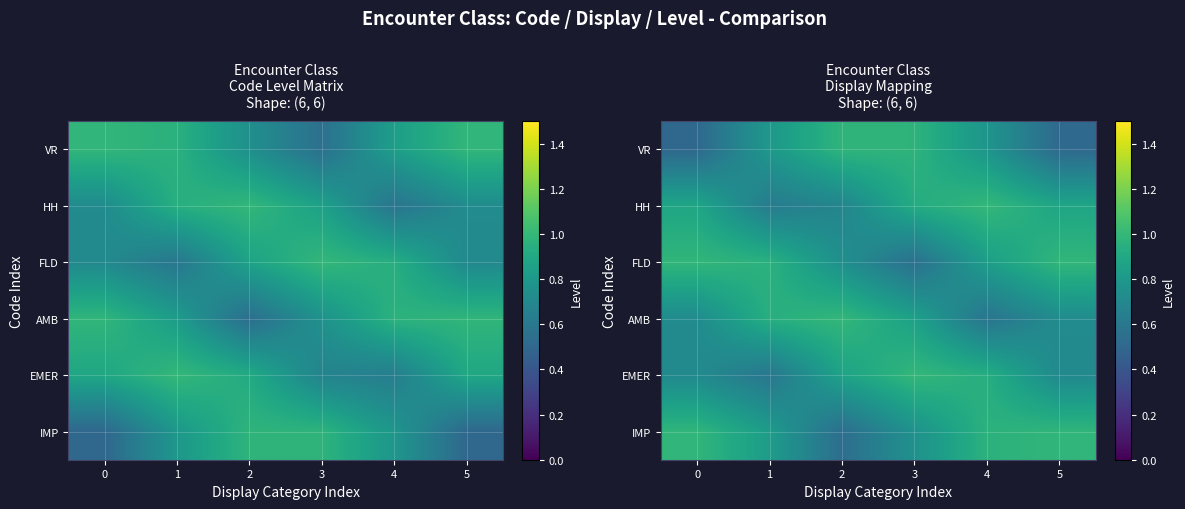

At which category is the sum across all series the highest?

4